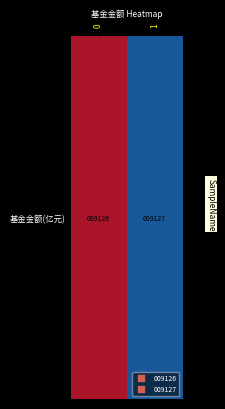

What is the average value?

1.2